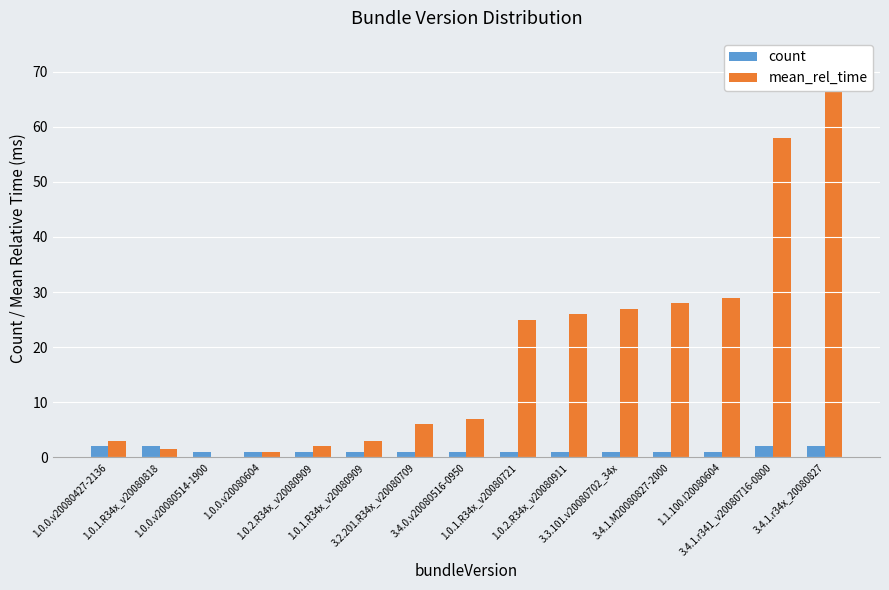

Does the chart contain any negative values?

No